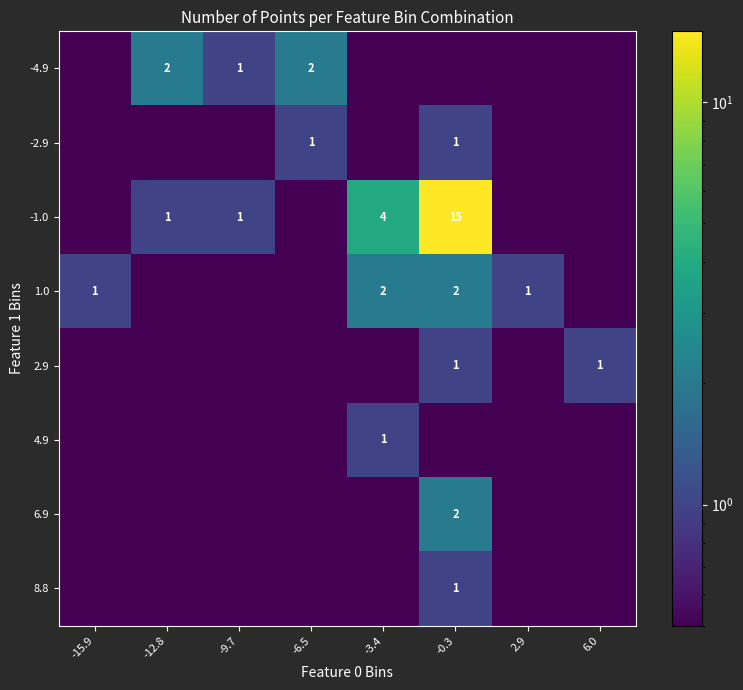

True or false: 1.0 has a value of 0.5 at 2.9.

False